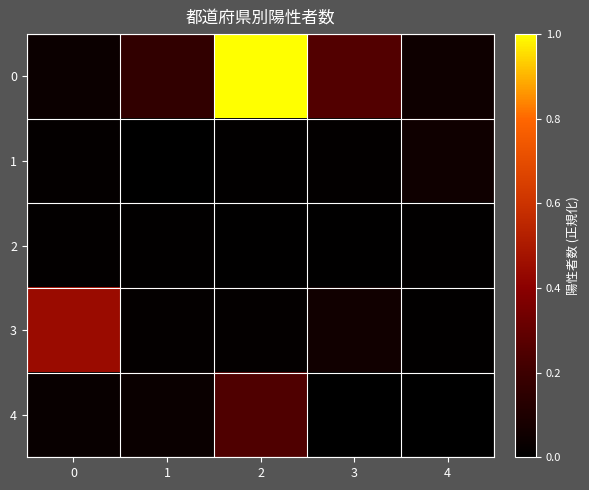

At which category does the chart reach its peak across all series?

3